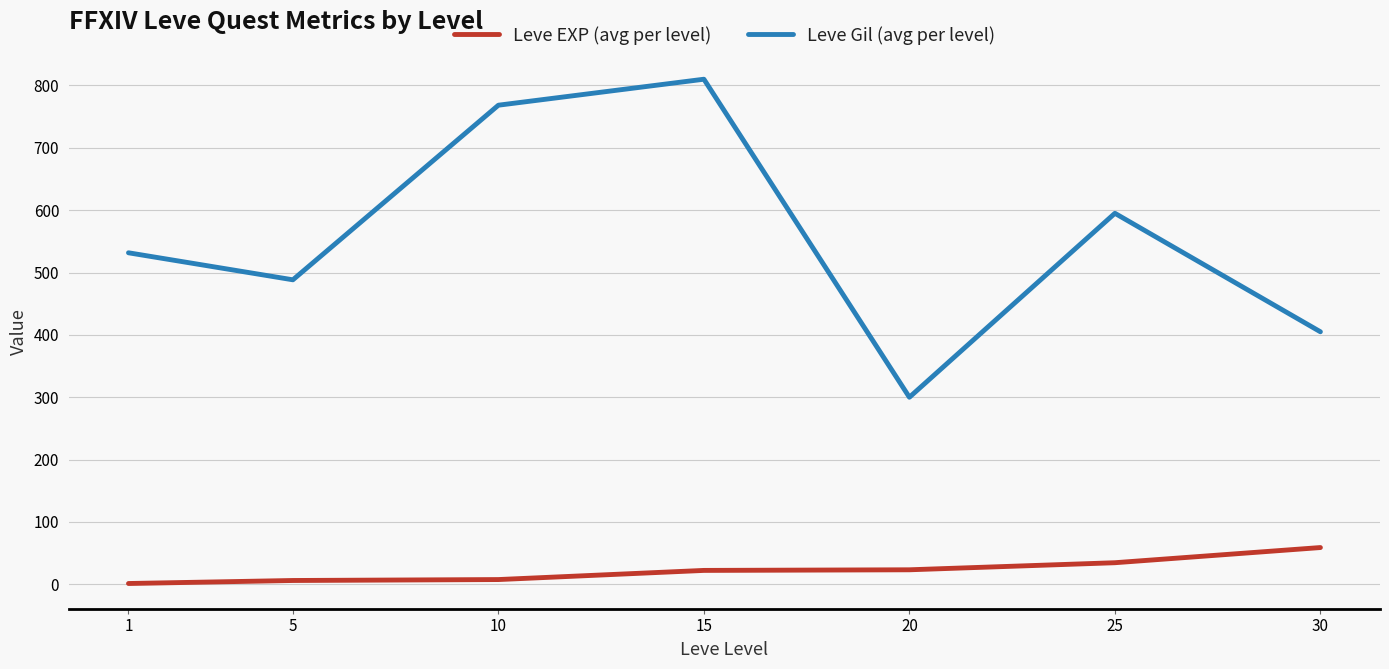

Where is Leve Gil (avg per level) nearest to the value 555?

1